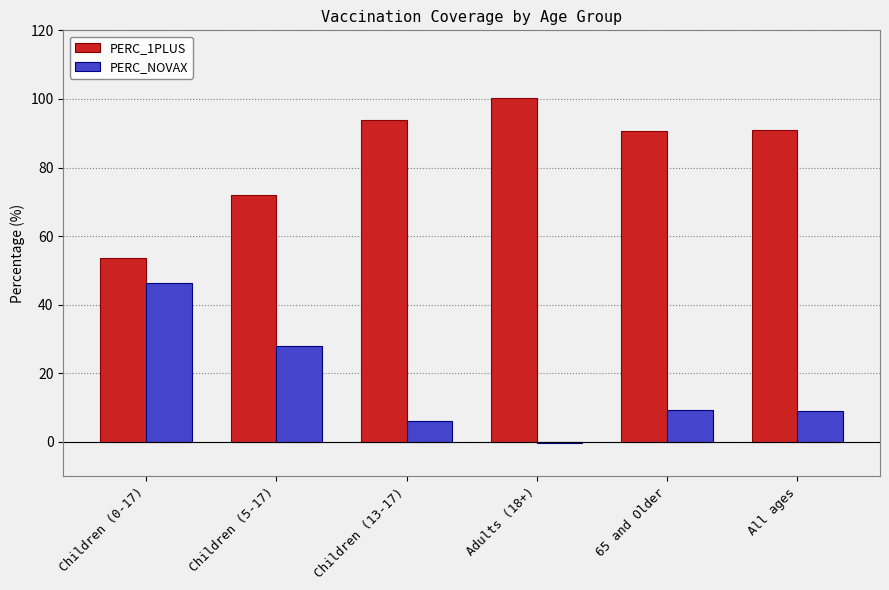

What is the label of the 5th bar from the right?

Children (5-17)